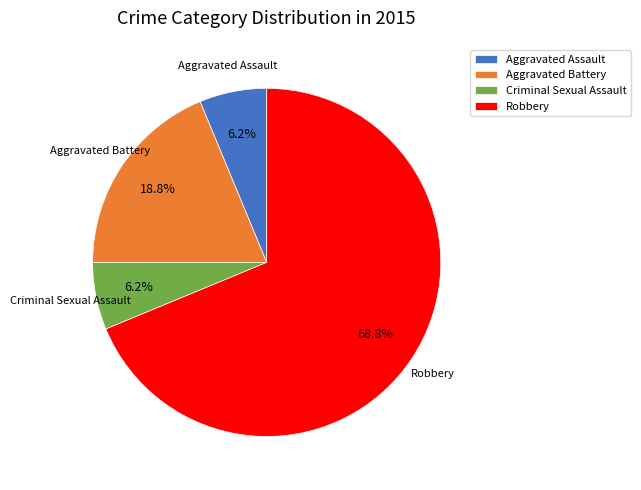

To the nearest percent, what percentage of the pie is Criminal Sexual Assault?

6%